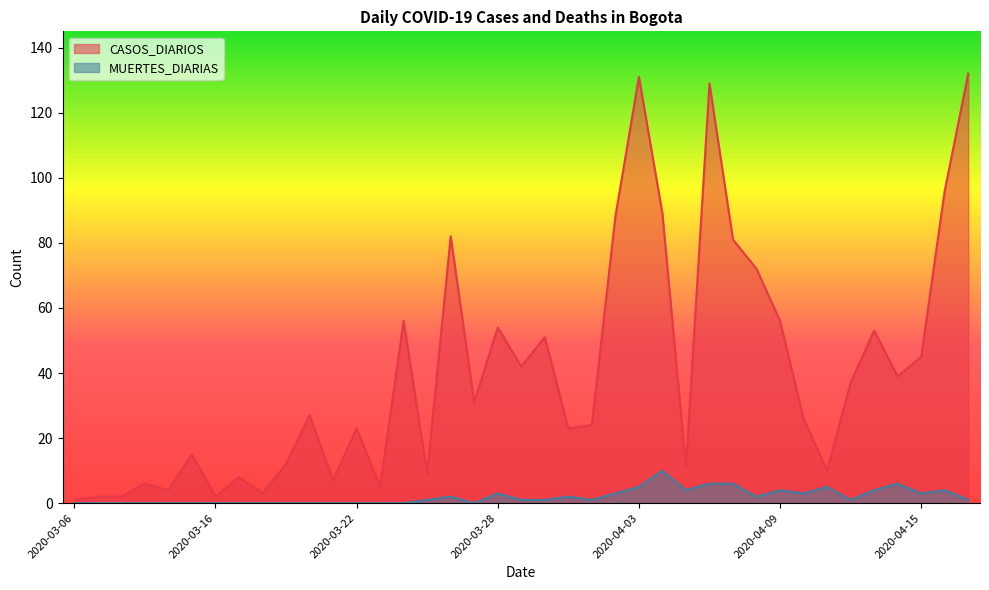

How many values in the MUERTES_DIARIAS series exceed 1?

17